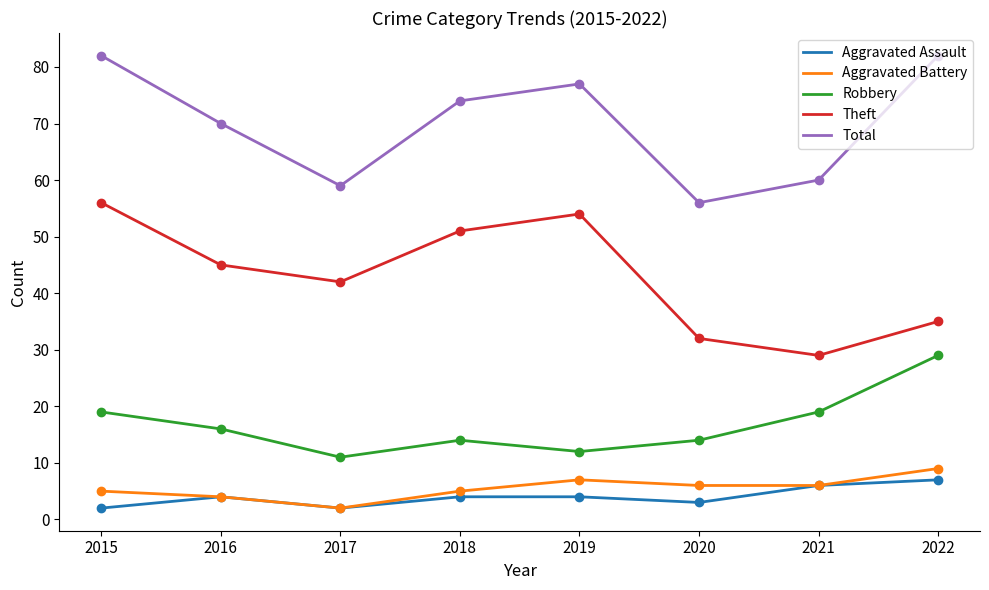

At how many categories does at least one series exceed 13?

8